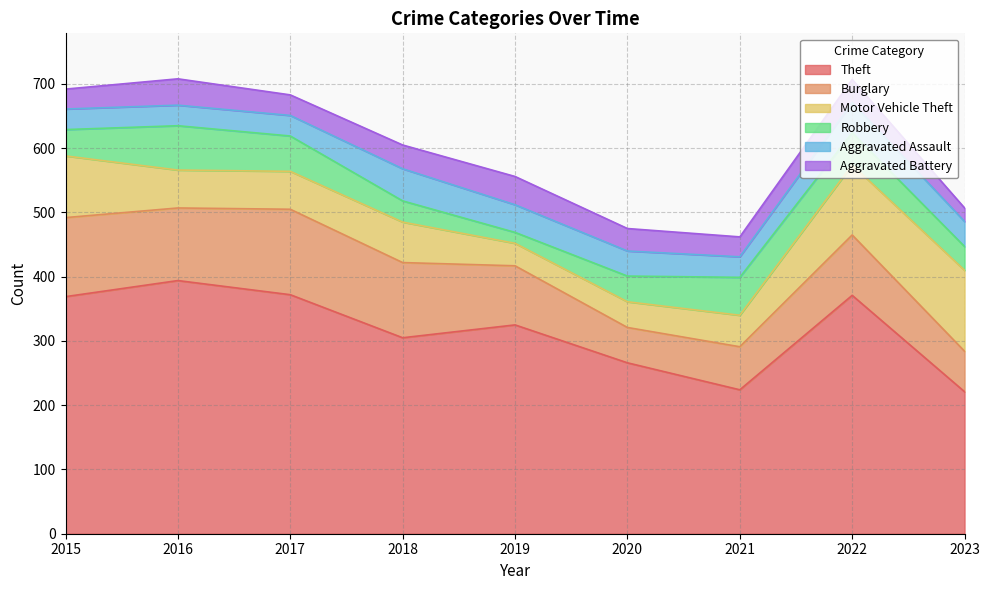

What is the difference between the Aggravated Assault values at 2015 and 2023?

7